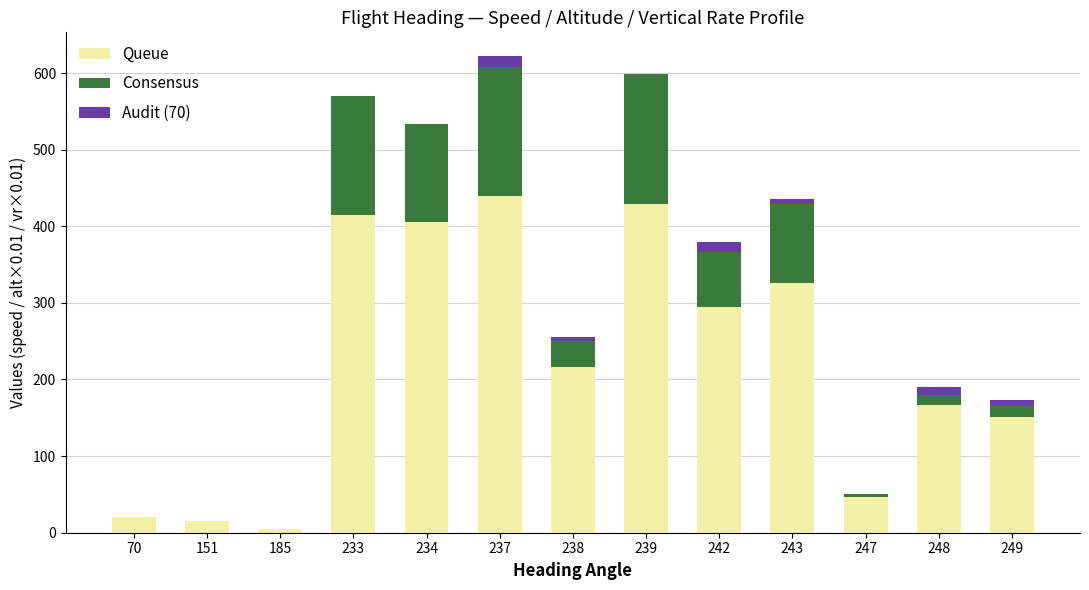

What is the total value across all series at 239?

599